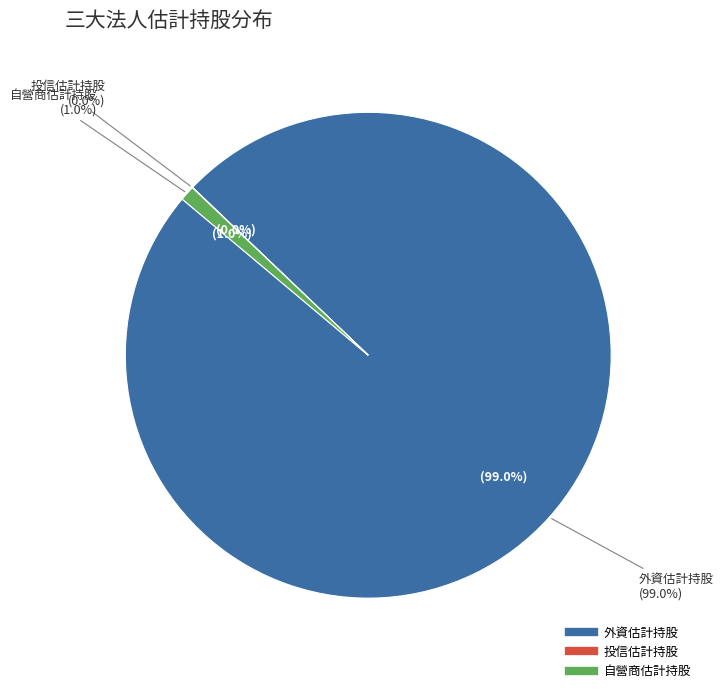

The 1 slice represents 1% of the pie. True or false?

False